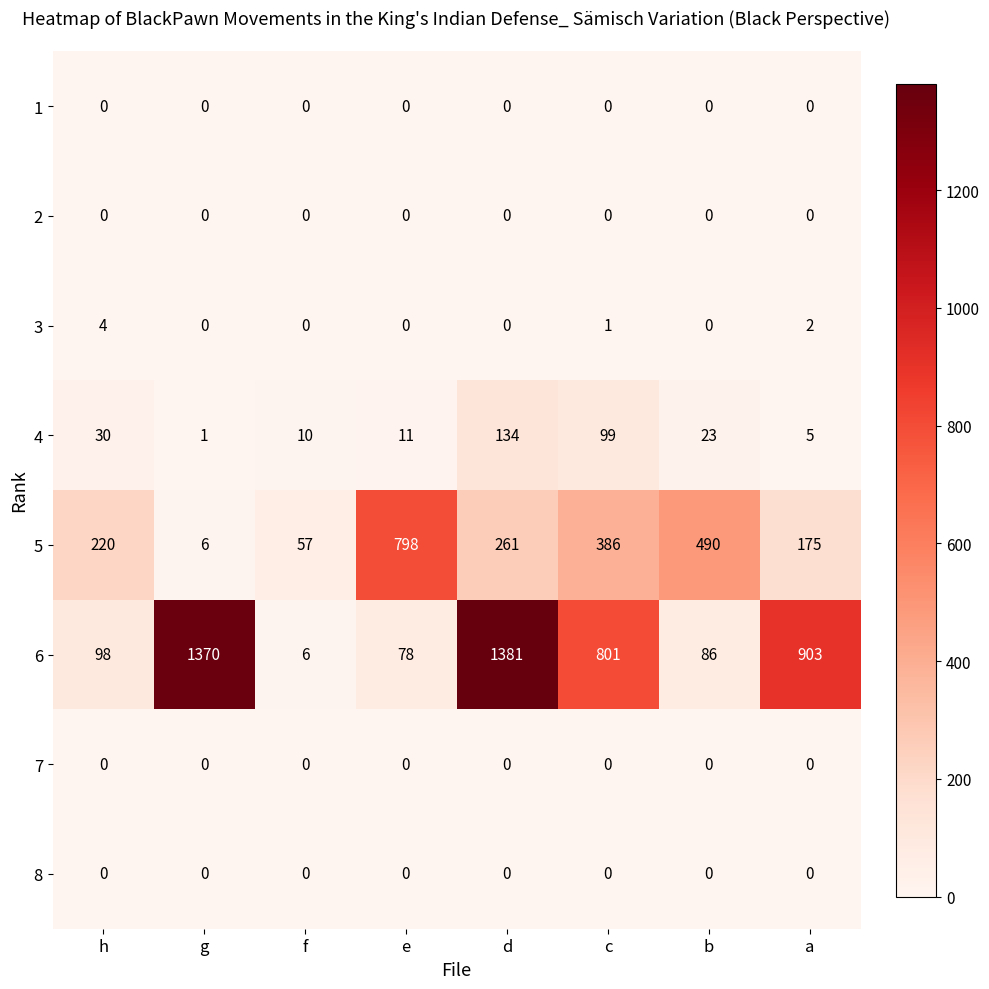

What is the difference between the 5 values at a and f?

118